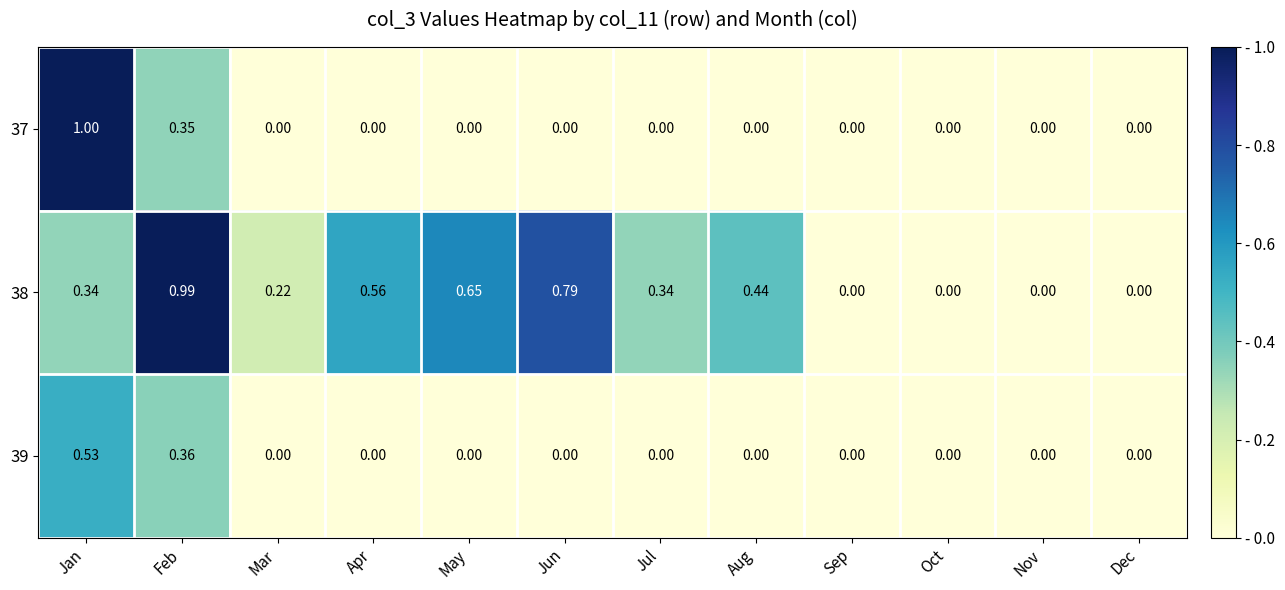

Which label corresponds to the largest value in the chart?

Jan